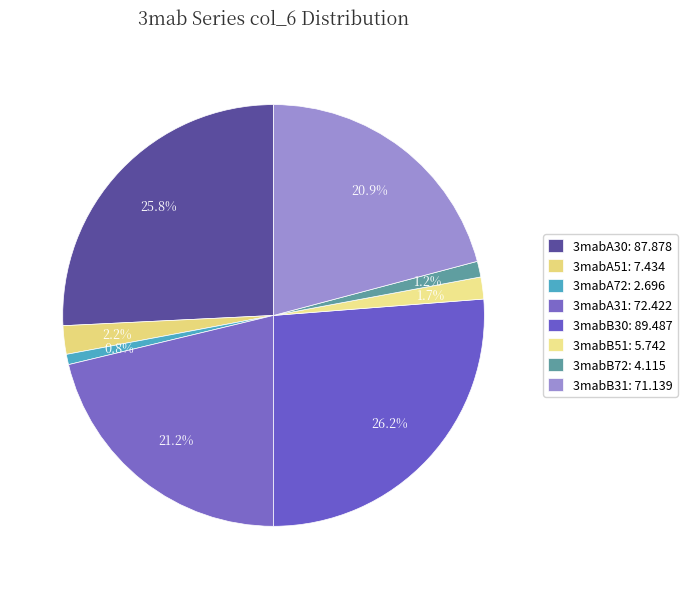

What is the change in value from 3mabA51 to 3mabA31?

+65.0